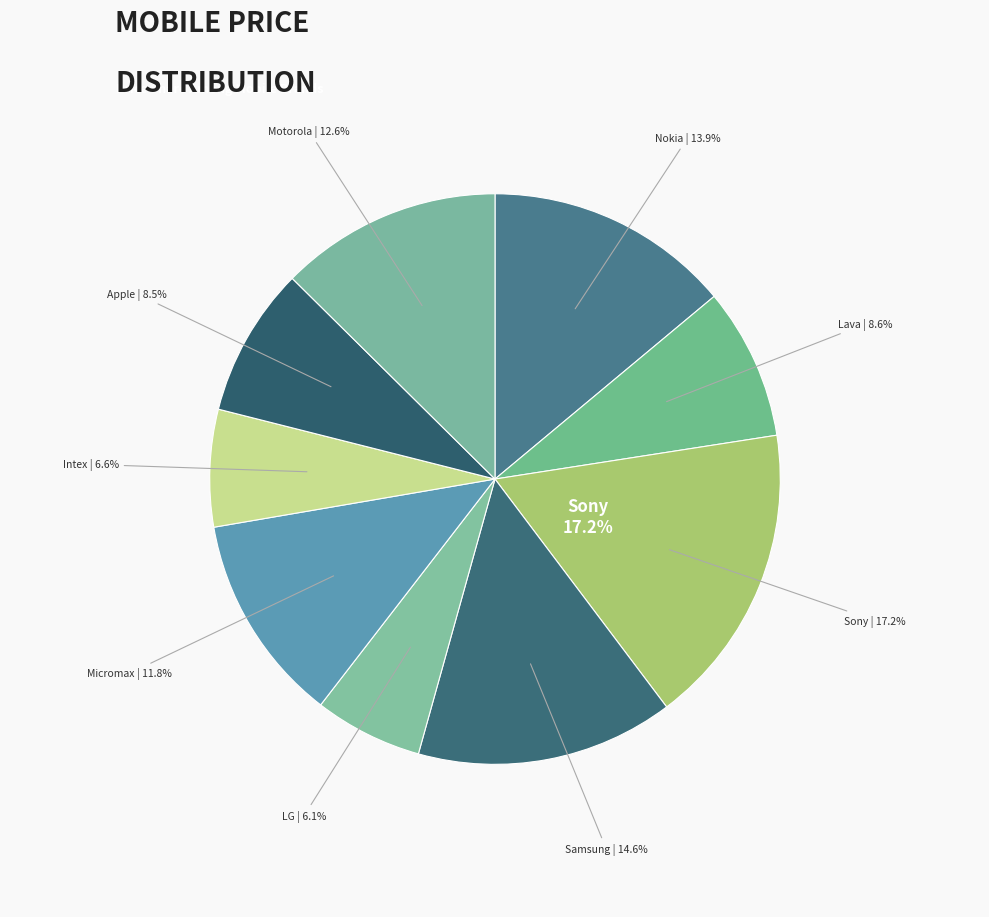

Count the number of slices in the pie.

9